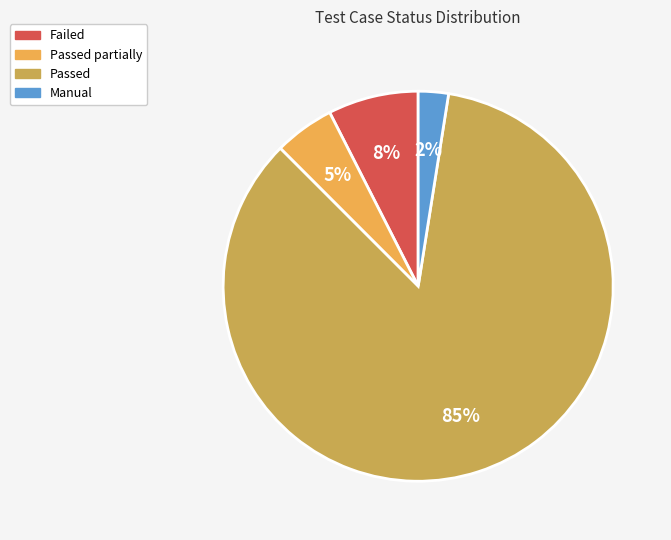

Is there a majority slice in this chart?

Yes